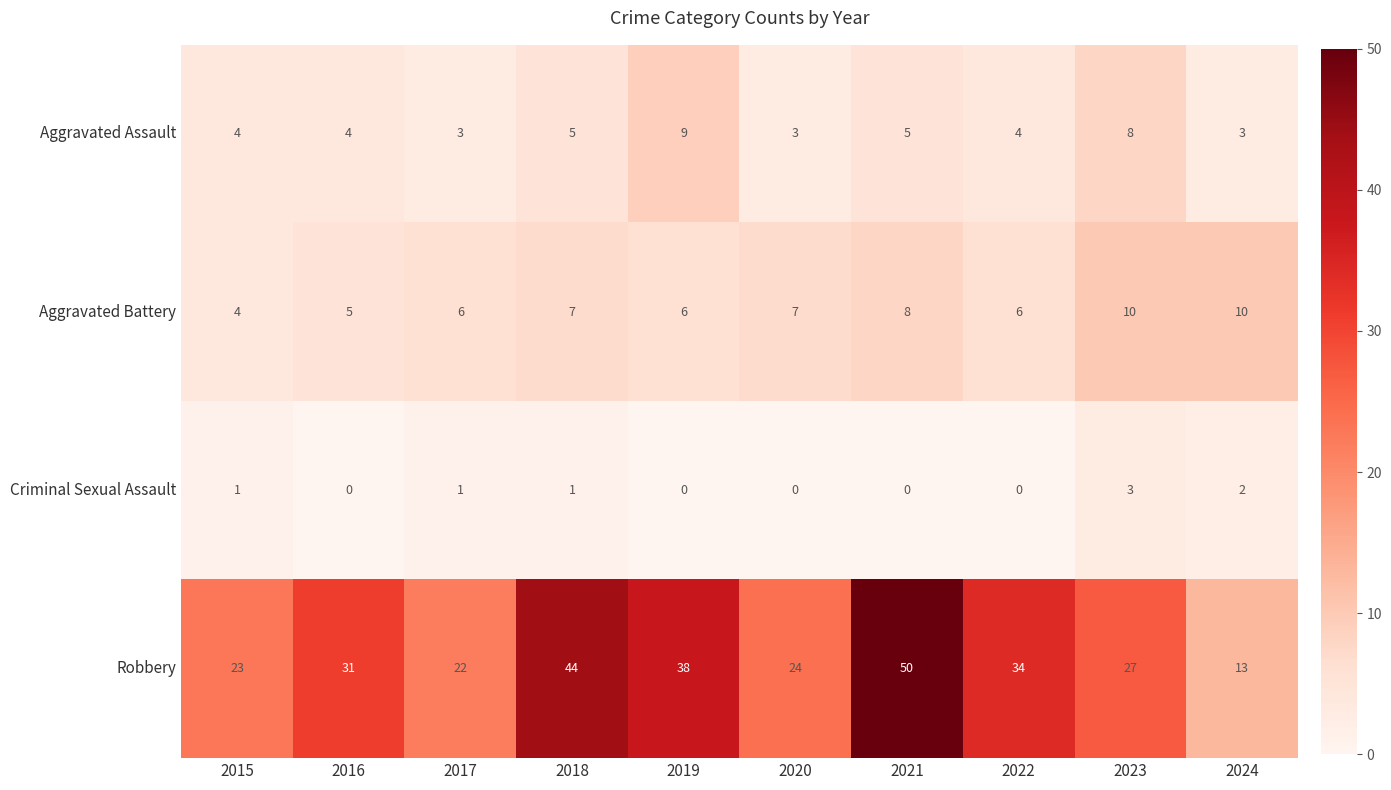

At 2024, list the series in order from smallest to largest.

Criminal Sexual Assault, Aggravated Assault, Aggravated Battery, Robbery